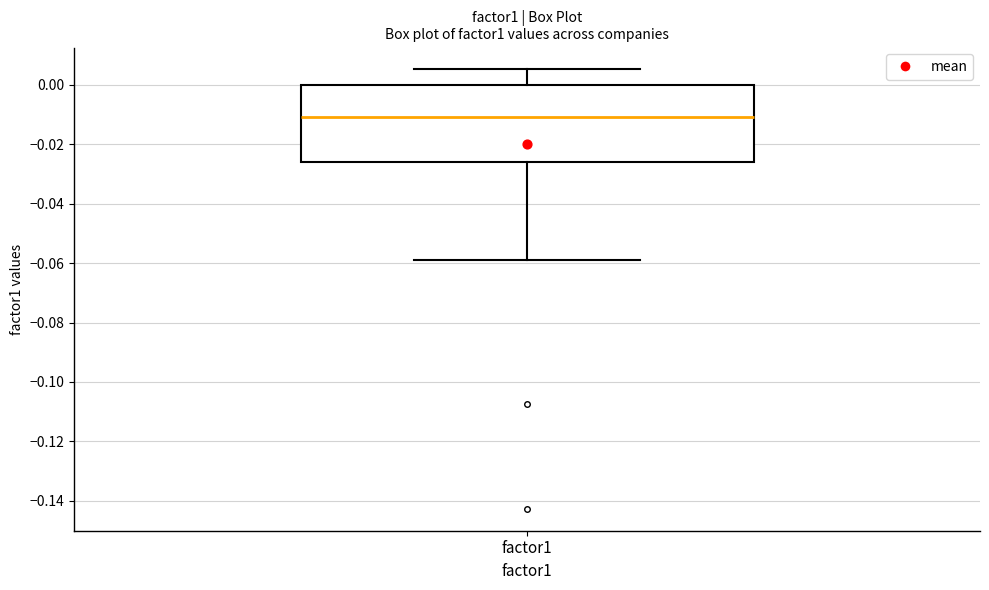

Read this box plot against the y-axis: the position of the median line, the range covered by the box, and the ends of both whiskers. The values are not printed on the chart, so give them approximately, as read against the axis.

median -0.010, box -0.026 to 0.000, whiskers -0.060 to 0.006